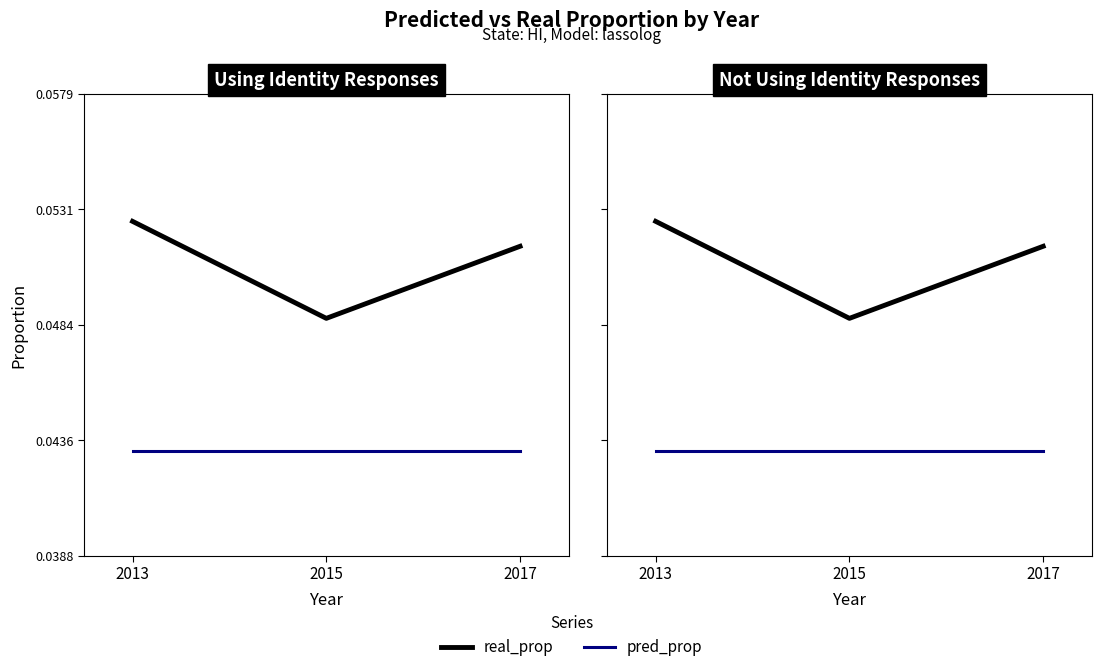

Which category has the highest value across all series?

2013